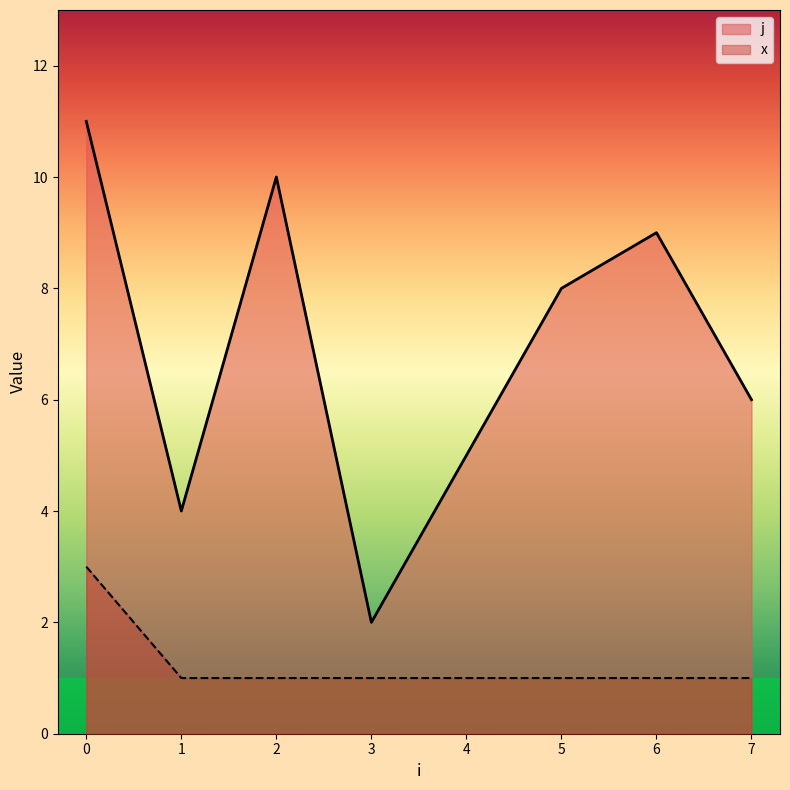

Which series changed the most between 0 and 1?

j